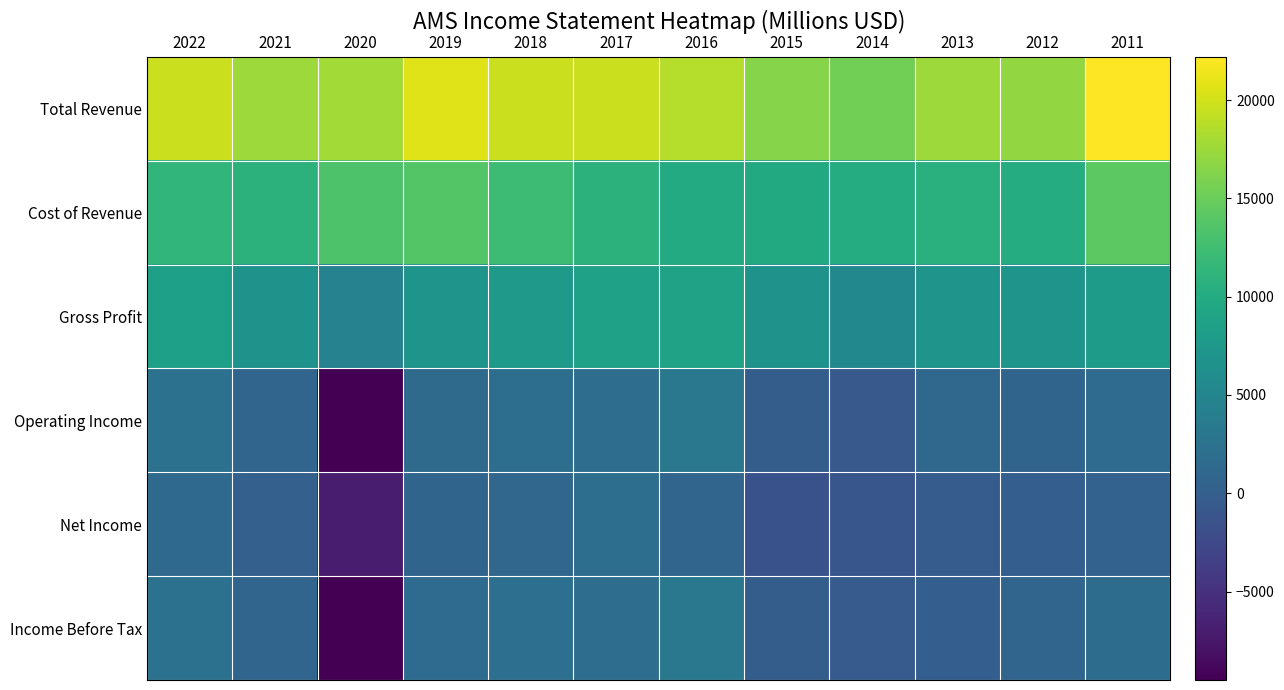

Reading left to right, extract all data points from this chart.

Total Revenue: 2022=19700	2021=17600	2020=17800	2019=20600	2018=19700	2017=19600	2016=18700	2015=16500	2014=15400	2013=17600	2012=17000	2011=22200
Cost of Revenue: 2022=11400	2021=10900	2020=13400	2019=13700	2018=12200	2017=10900	2016=9900	2015=9800	2014=10100	2013=10600	2012=10100	2011=14200
Gross Profit: 2022=8400	2021=6700	2020=4500	2019=6900	2018=7500	2017=8700	2016=8800	2015=6700	2014=5300	2013=6900	2012=6900	2011=8000
Operating Income: 2022=2400	2021=900	2020=-9500	2019=1500	2018=1900	2017=1800	2016=3200	2015=-200	2014=-600	2013=1100	2012=700	2011=1600
Net Income: 2022=1300	2021=200	2020=-7100	2019=700	2018=1000	2017=1900	2016=900	2015=-1500	2014=-1000	2013=-300	2012=0	2011=500
Income Before Tax: 2022=2500	2021=900	2020=-9500	2019=1600	2018=2100	2017=1800	2016=3200	2015=-100	2014=-400	2013=0	2012=900	2011=1700